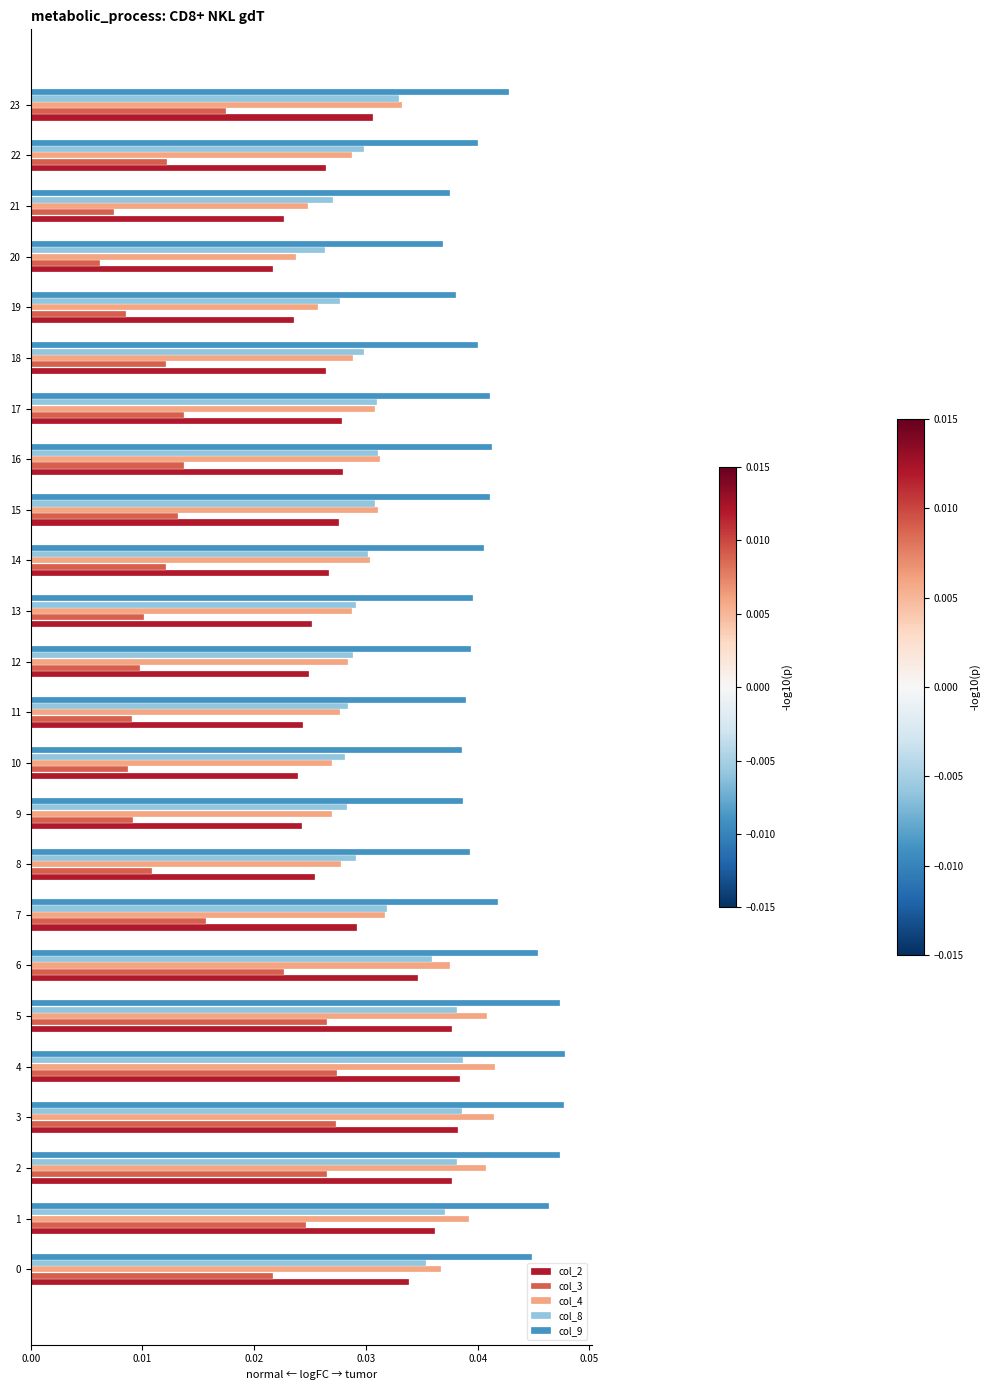

Is the value of col_9 at 6 greater than the value of col_2 at 18?

Yes